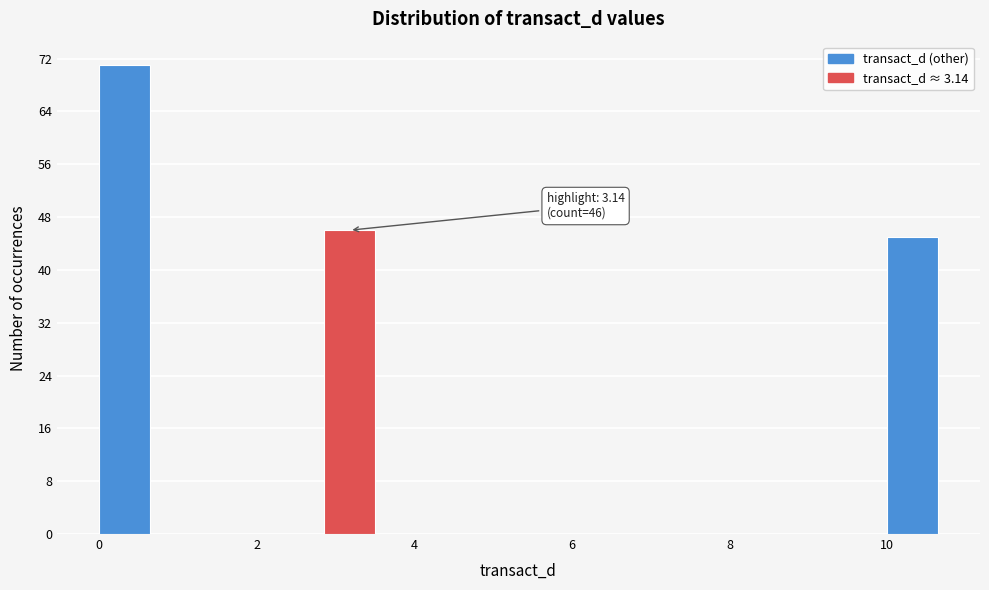

Read against the x-axis, roughly where is the centre of the tallest bar?

0.4